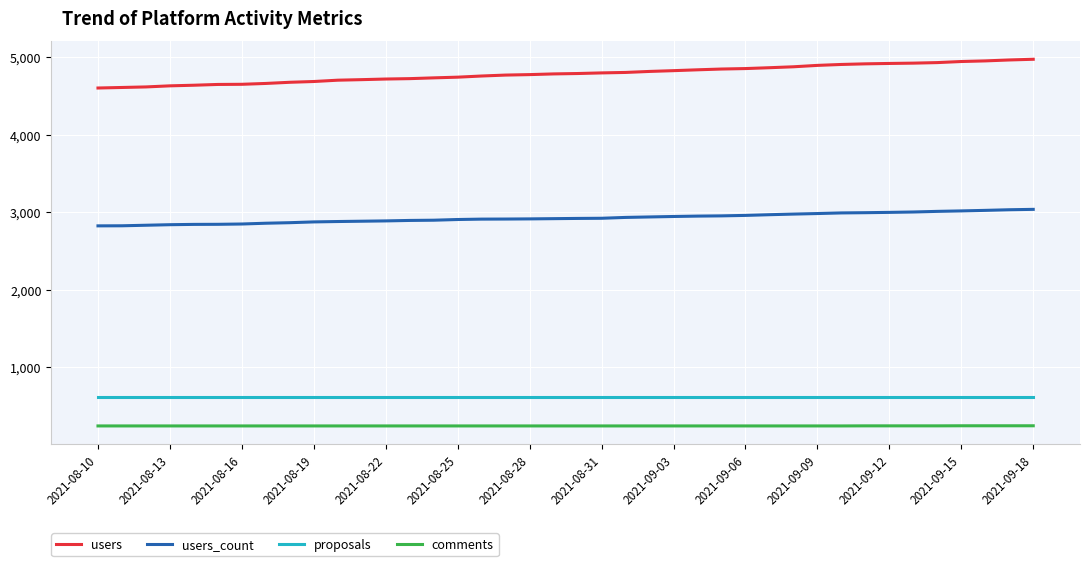

At how many categories does at least one series exceed 1530?

40